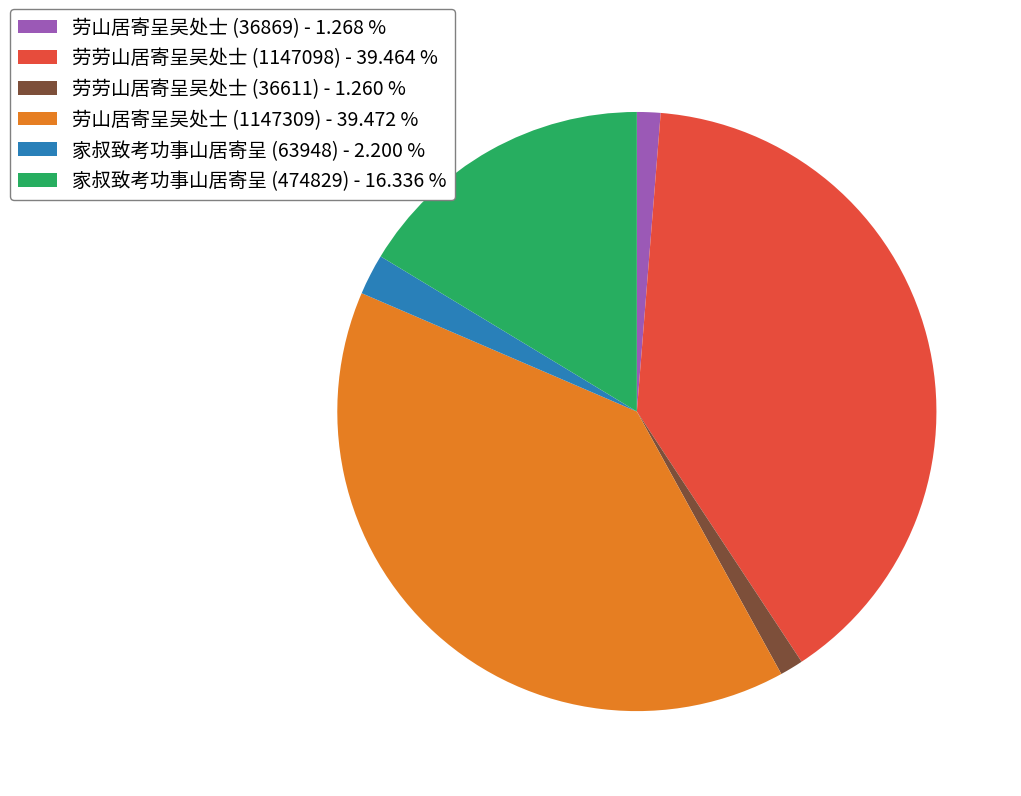

Combined, do 劳劳山居寄呈吴处士 (36611) - 1.260 % and 劳山居寄呈吴处士 (36869) - 1.268 % account for over 50%?

No